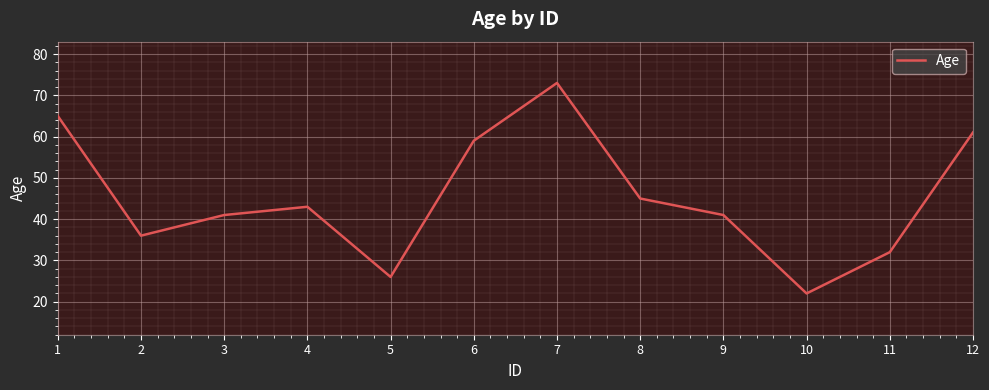

At which category does the chart reach its minimum across all series?

10